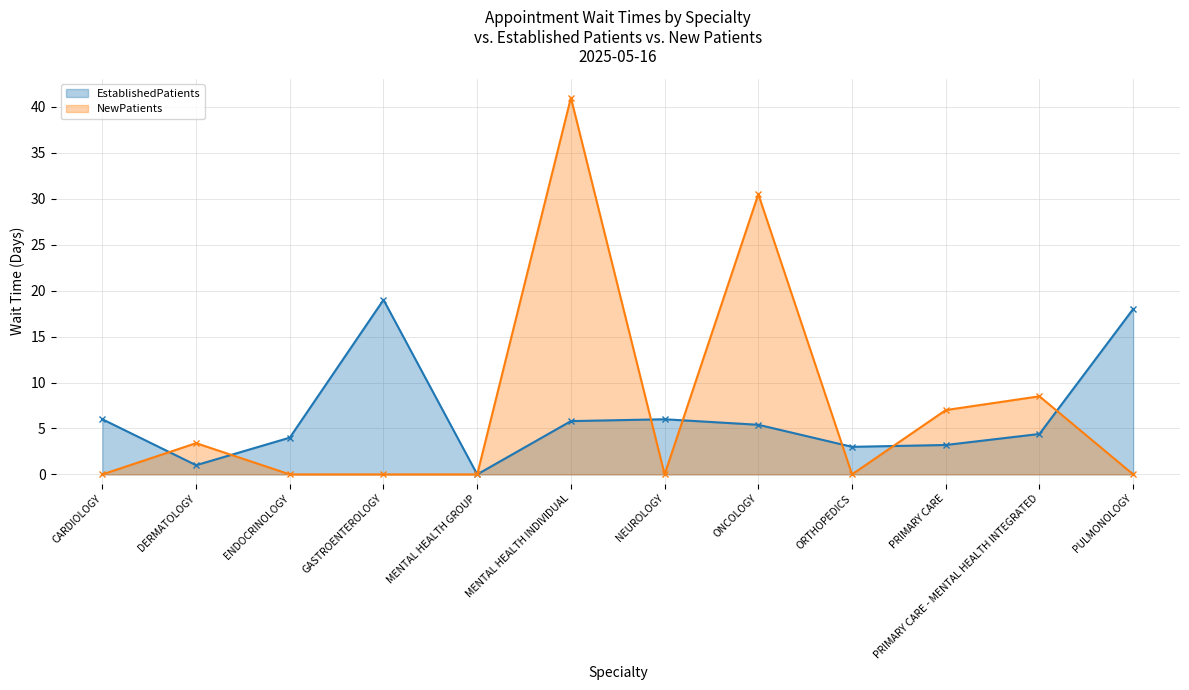

What position from the left is CARDIOLOGY?

1